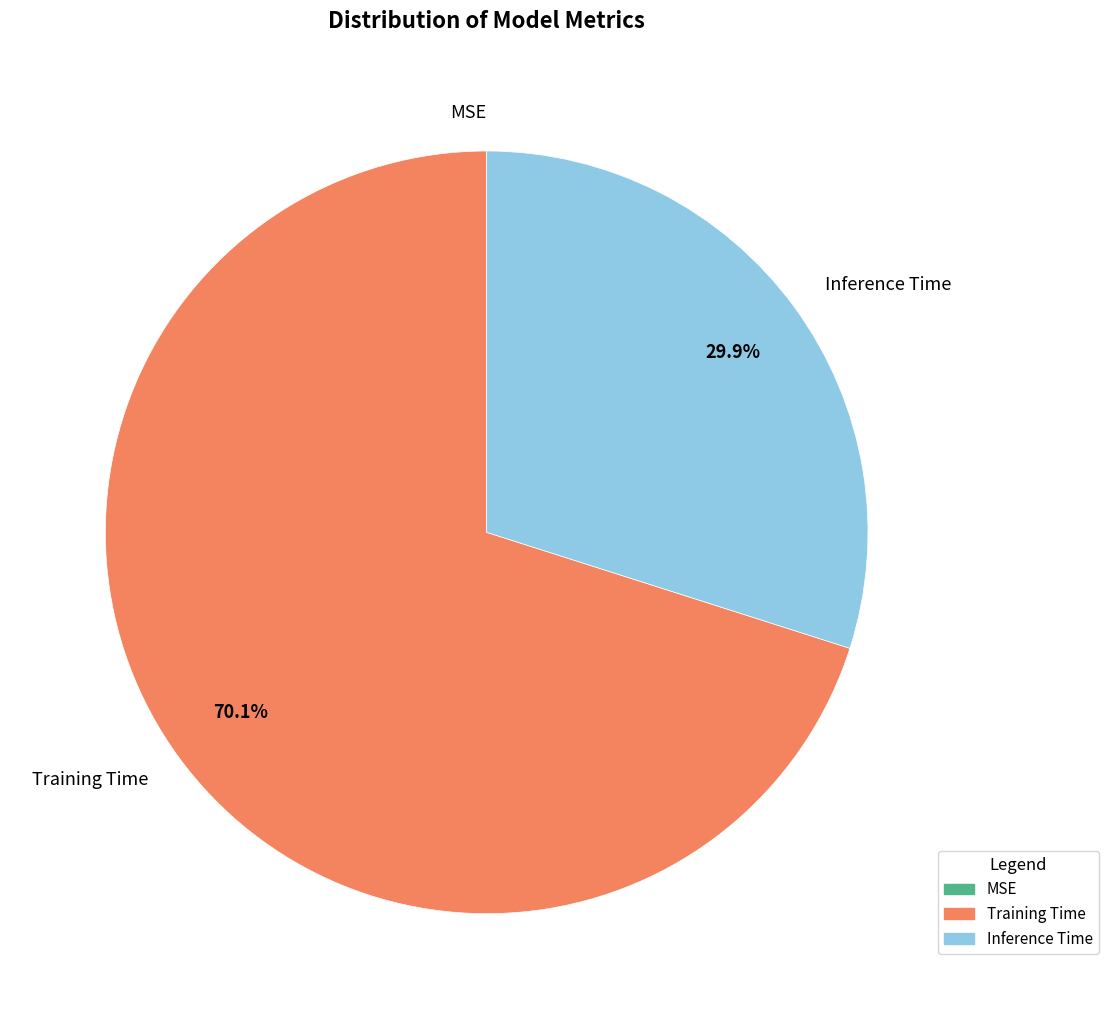

Which slice represents more than half of the pie?

Training Time